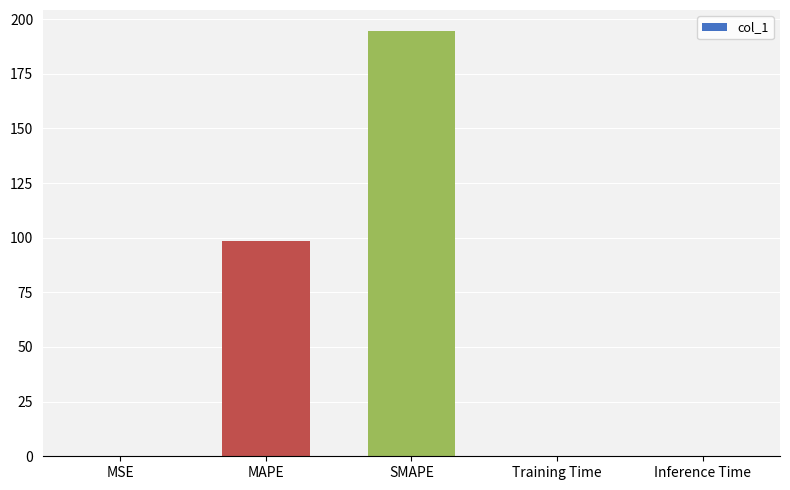

What is the difference between the values at Inference Time and SMAPE?

194.4